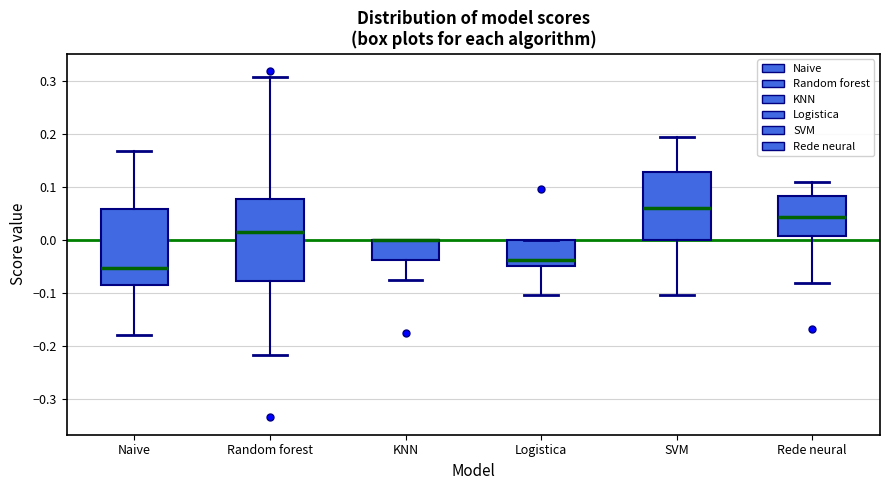

Reading left to right, transcribe this box plot: for each box, give where its median line is, the range the box spans, and where its two whiskers end, as read against the y-axis. The values are not printed on the chart, so give them approximately, as read against the axis.

Naive: median -0.05, box -0.09 to 0.06, whiskers -0.18 to 0.17
Random forest: median 0.01, box -0.08 to 0.08, whiskers -0.22 to 0.31
KNN: median 0.00 (drawn on the box's upper edge), box -0.04 to 0.00, whiskers -0.07 to 0.00
Logistica: median -0.04, box -0.05 to 0.00, whiskers -0.10 to 0.00
SVM: median 0.06, box 0.00 to 0.13, whiskers -0.10 to 0.19
Rede neural: median 0.04, box 0.01 to 0.08, whiskers -0.08 to 0.11